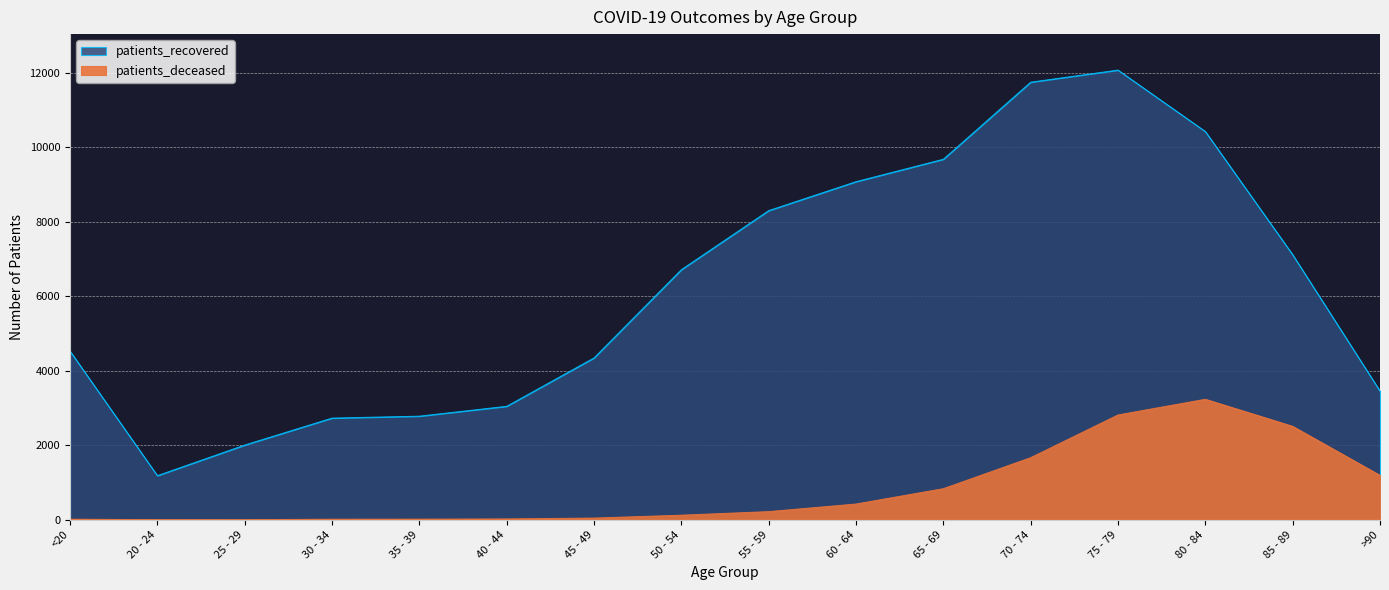

What is the label of the 10th point from the left?

60 - 64